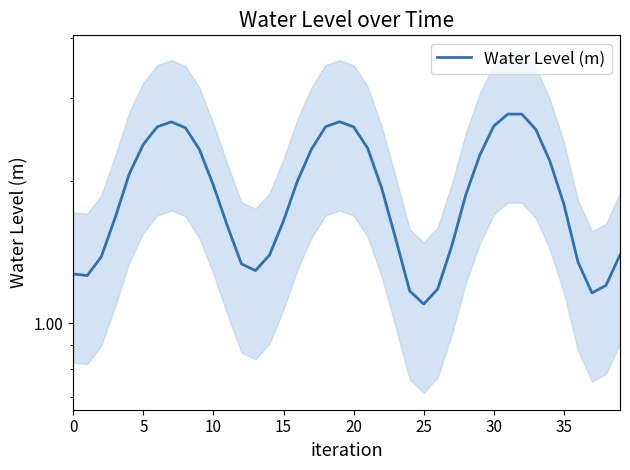

Approximately how many times larger is the value at 22 compared to 20?

0.9